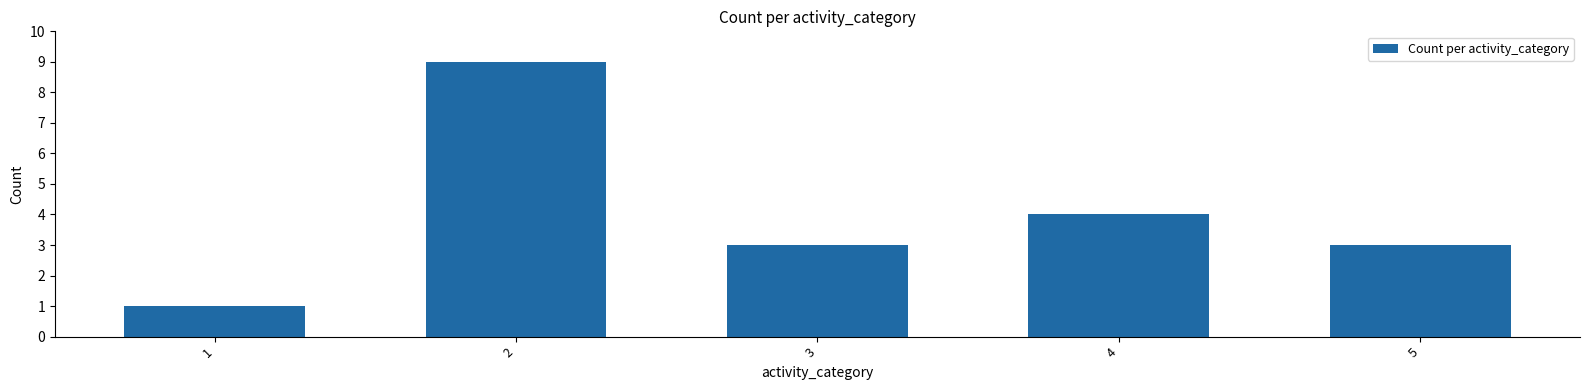

Where does the data first go above 3?

2